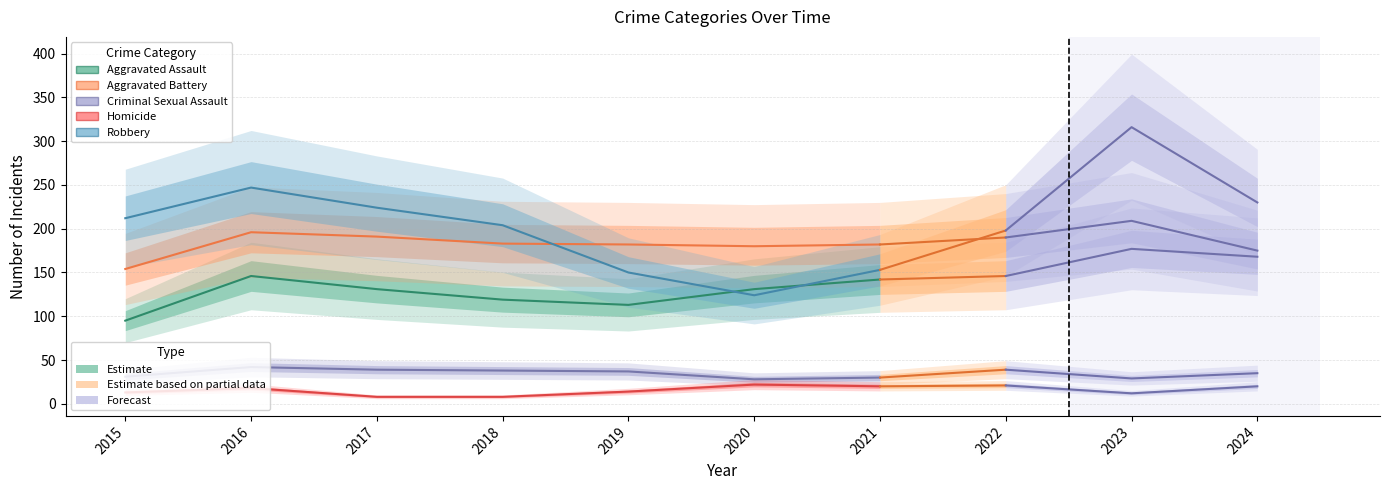

Is it true that Robbery equals 204 at 2018?

True